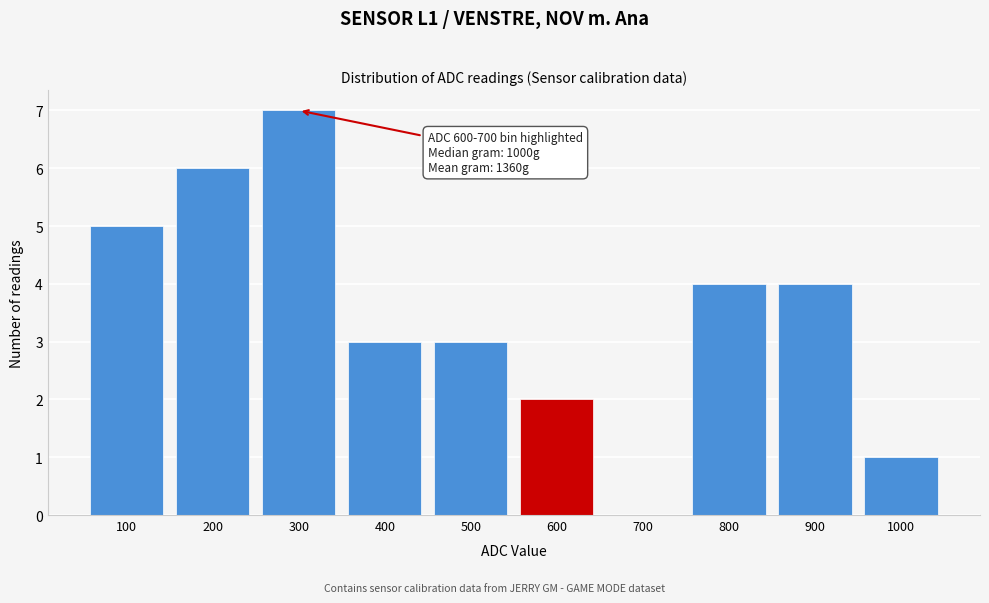

Reading right to left, what are all the values shown in this chart?

1000=1	900=4	800=4	700=0	600=2	500=3	400=3	300=7	200=6	100=5